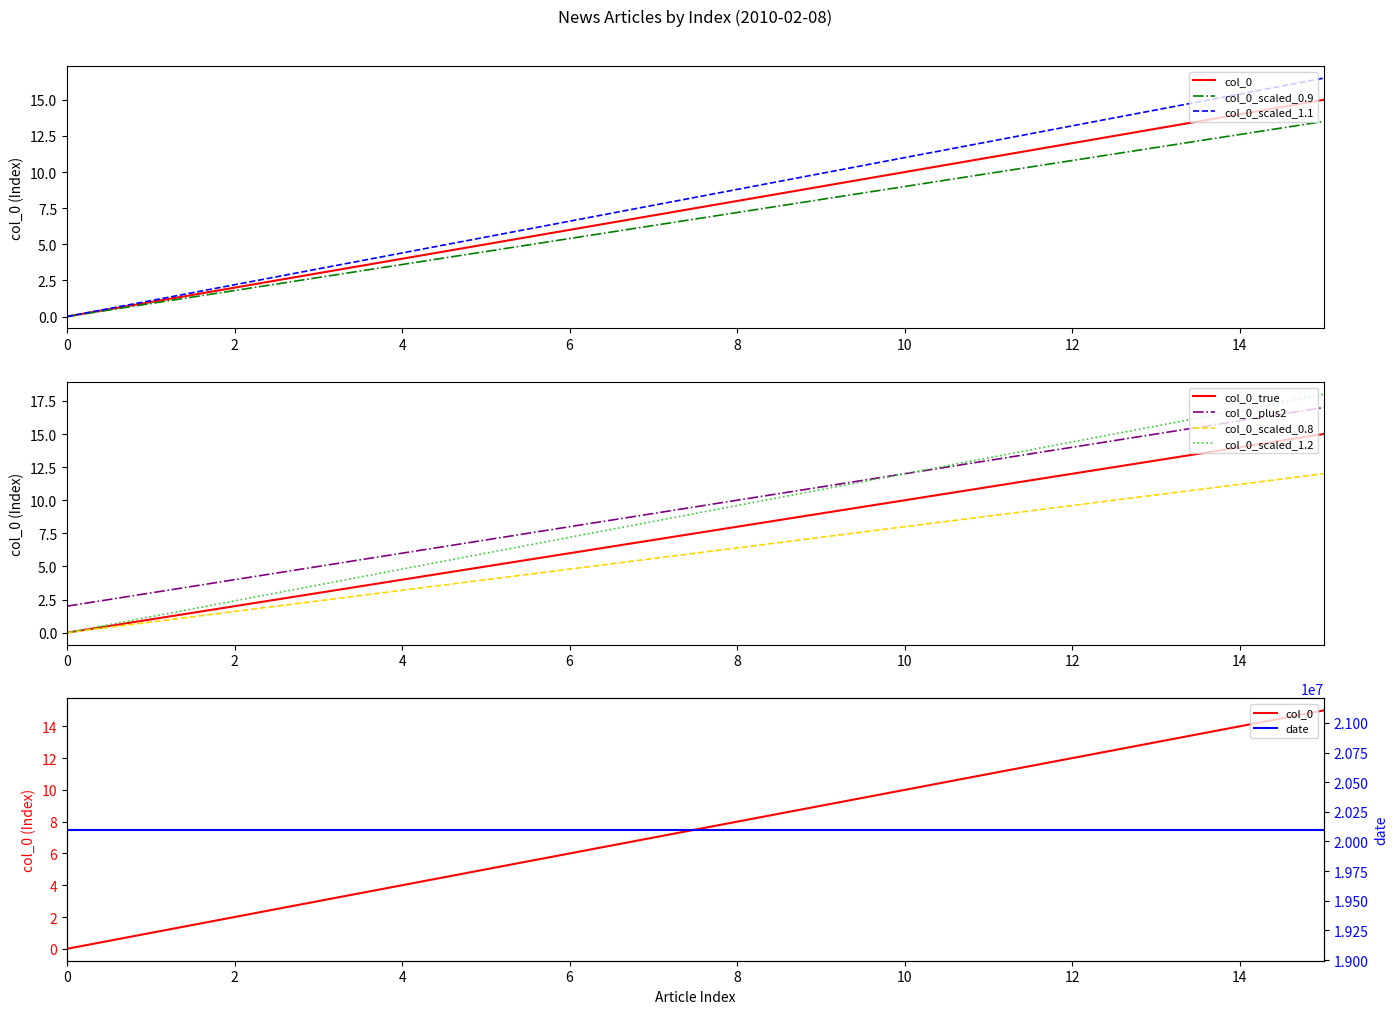

How many values exceed 8?

7